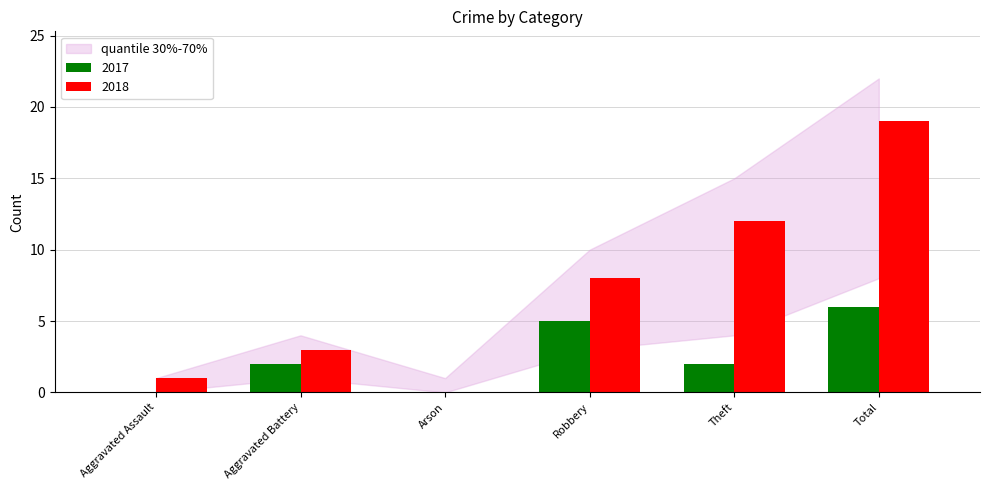

What is the maximum value shown in the chart?

19